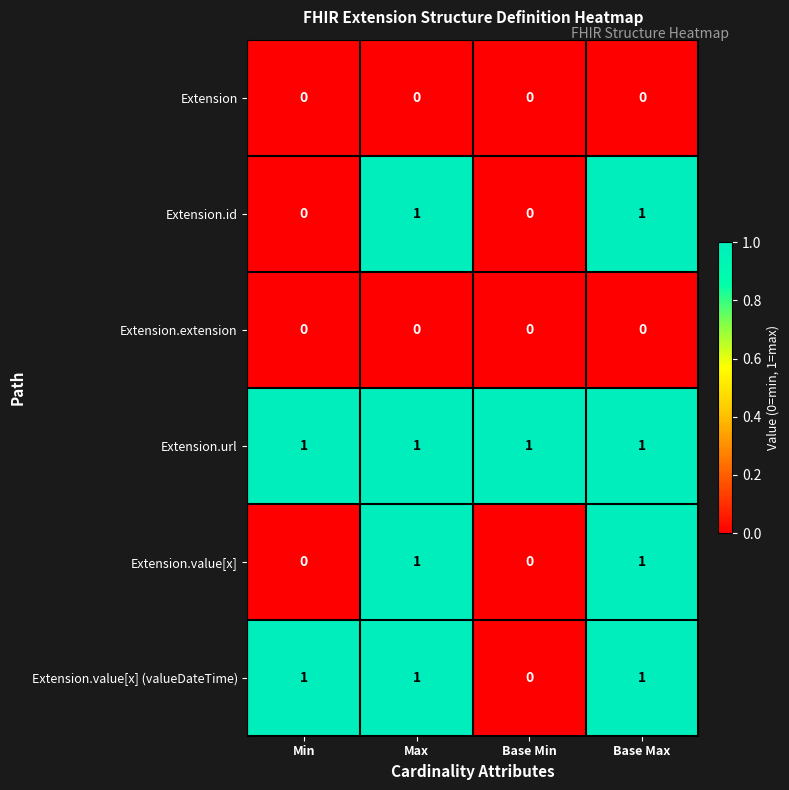

The Extension.url series shows 1 at Base Max. True or false?

True